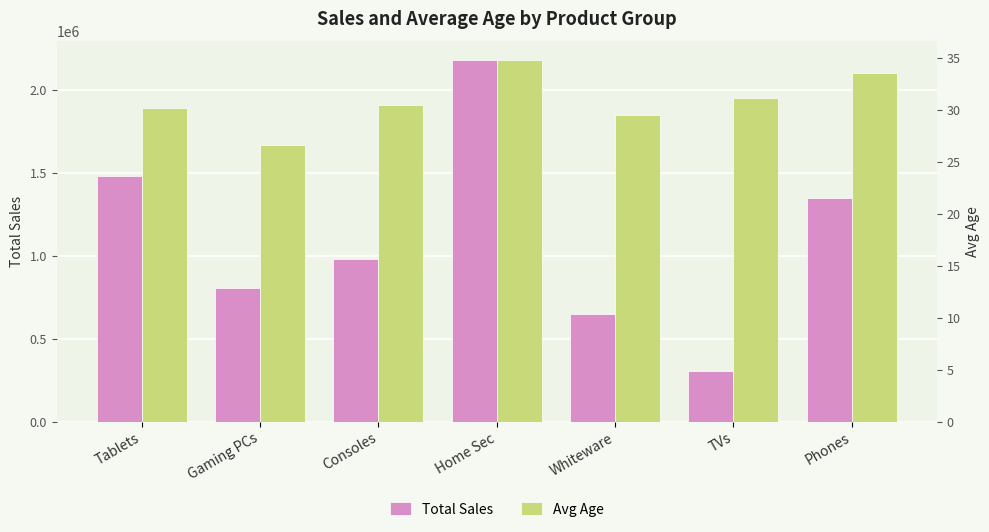

What is the value of the Total Sales bar at the 1st from the left?

1483480.0